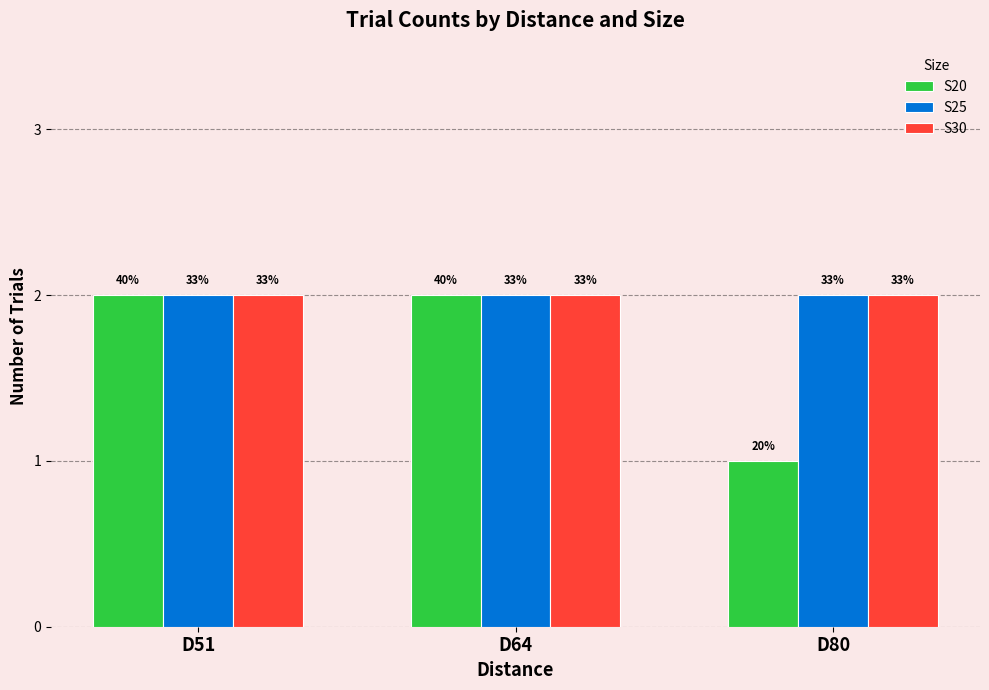

What is the sum of all S25 values?

6